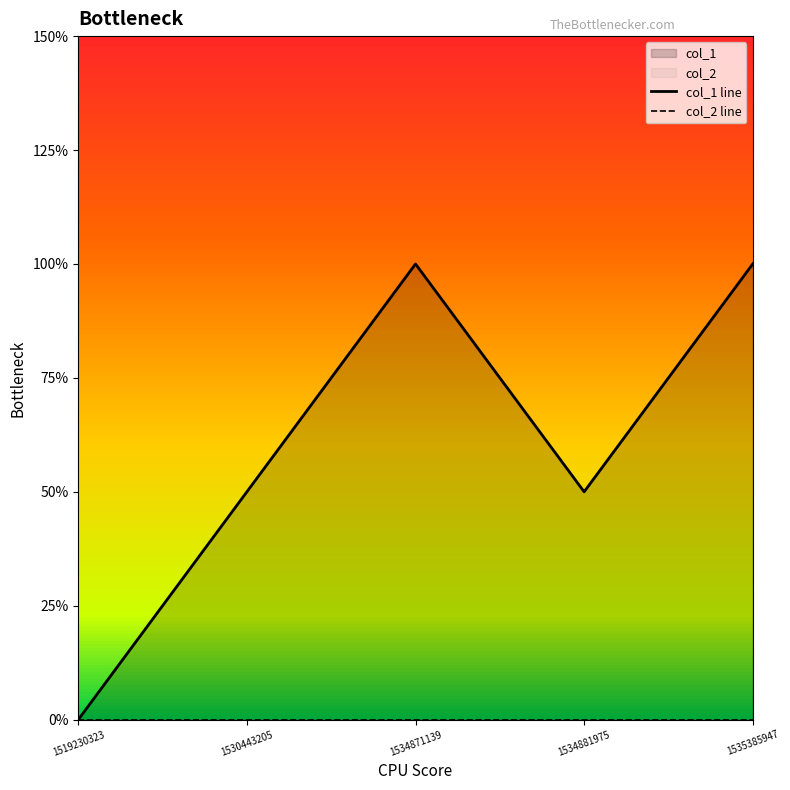

Does the chart have visible grid lines?

No